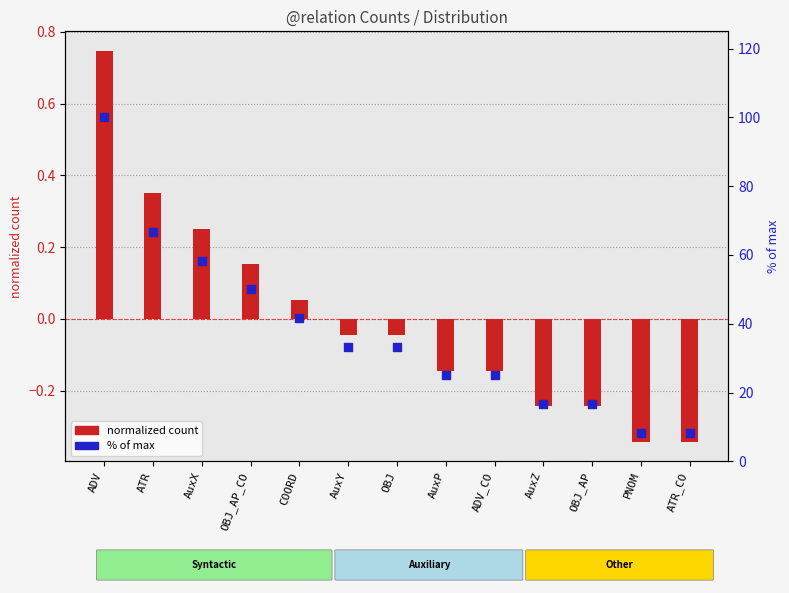

Which series has the largest Y range (max minus min)?

% of max